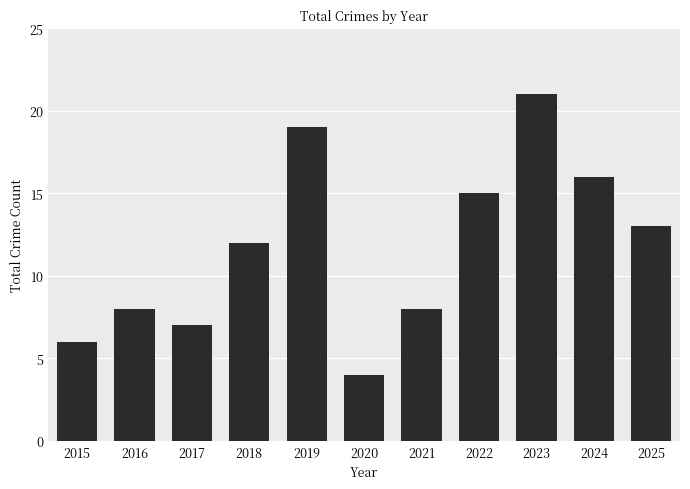

What is the greatest value displayed?

21